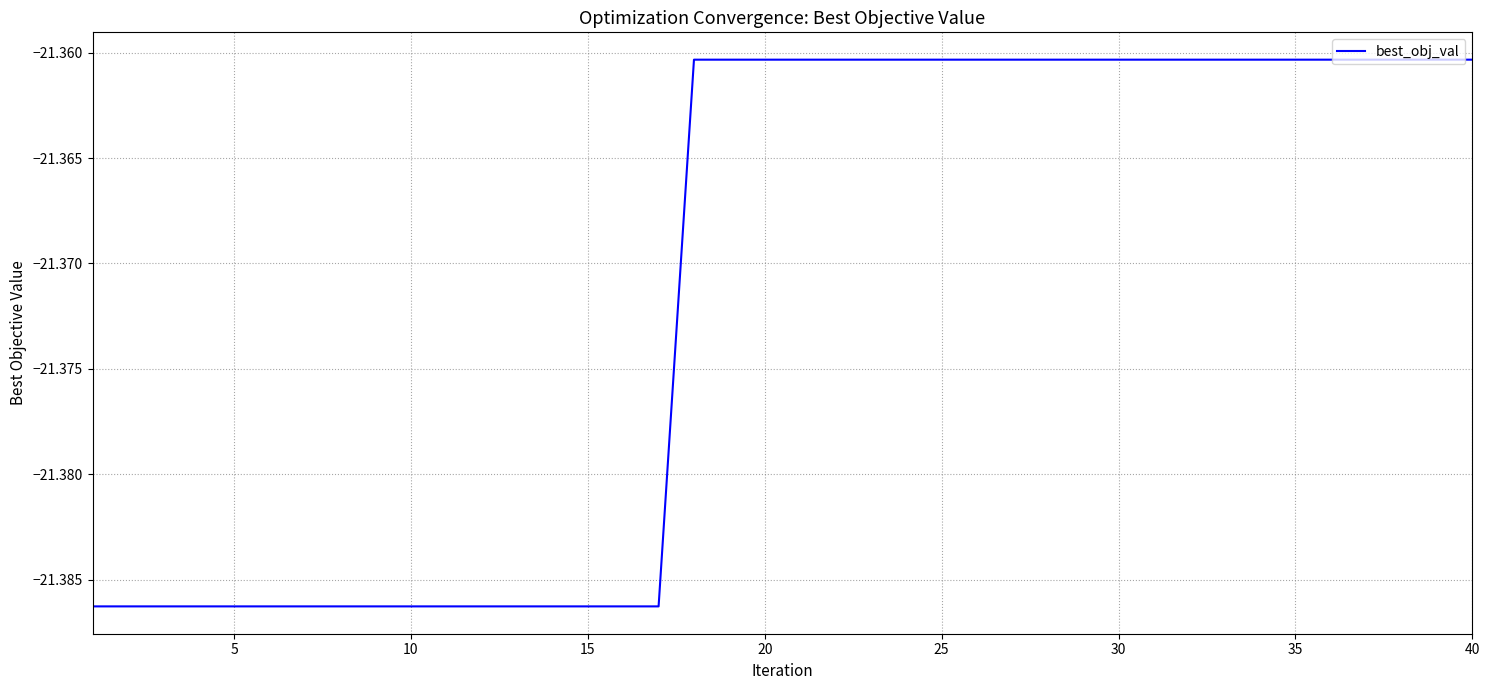

True or false: the data has more than 2 interior local peaks.

False